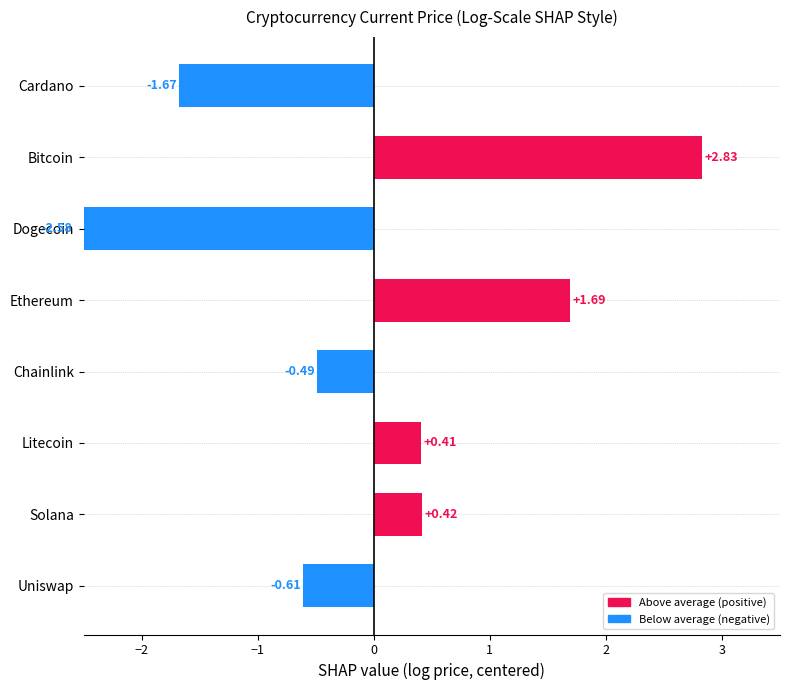

What is the approximate value at Solana?

0.4